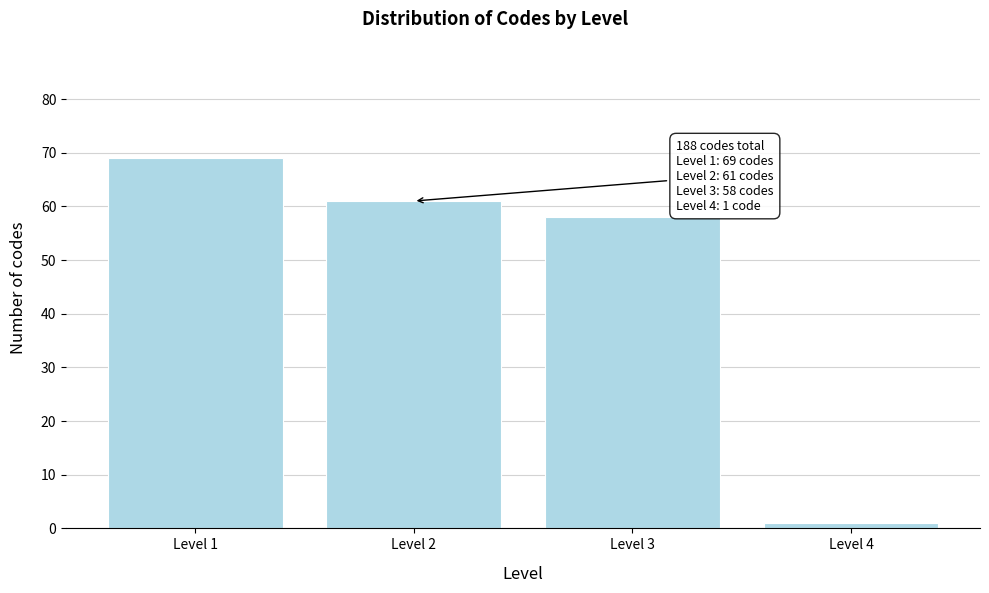

Reading left to right, what are all the values shown in this chart?

69	61	58	1